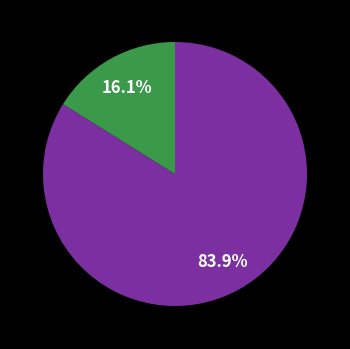

How many segments does this pie chart have?

2